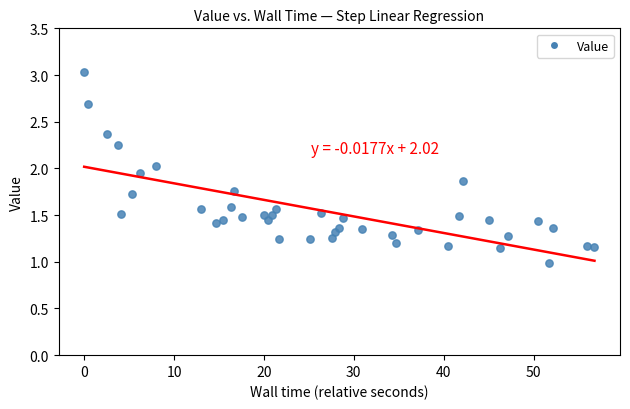

What is the range of X values (max minus min)?

56.8